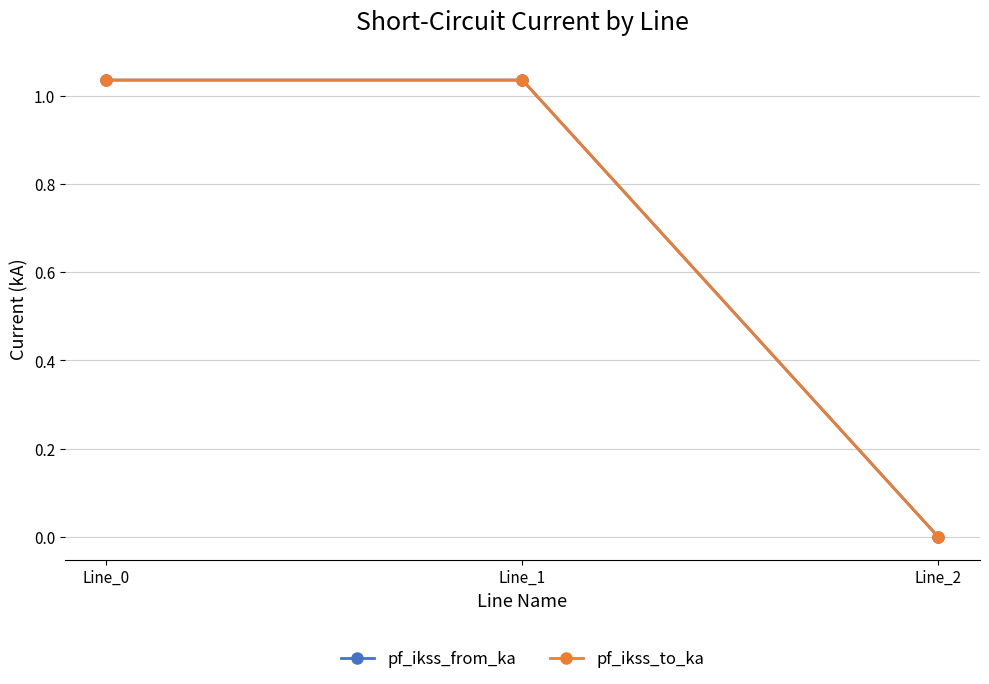

At which category is the sum across all series the highest?

Line_1